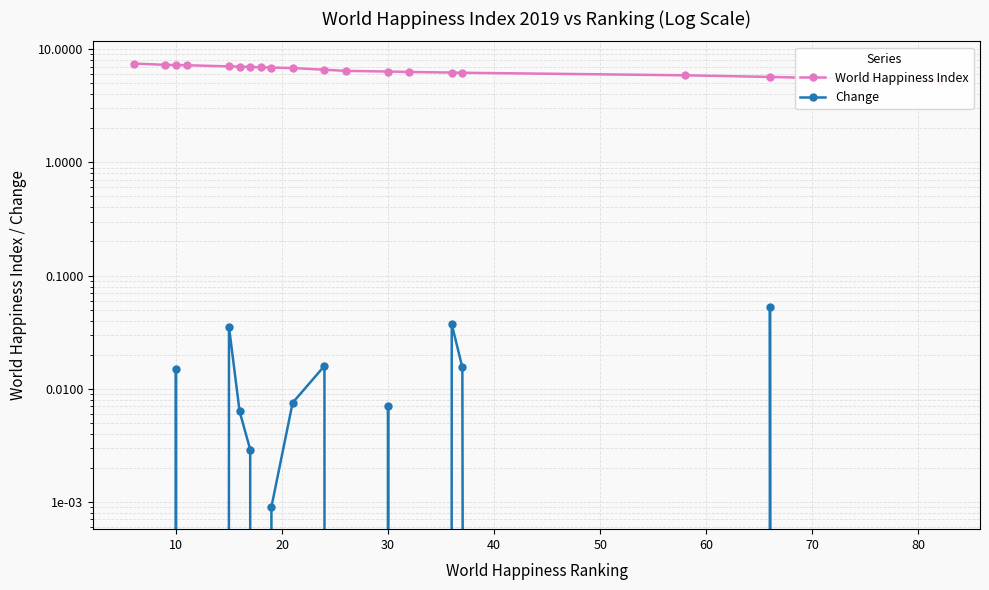

True or false: Change and World Happiness Index intersect in this chart.

False